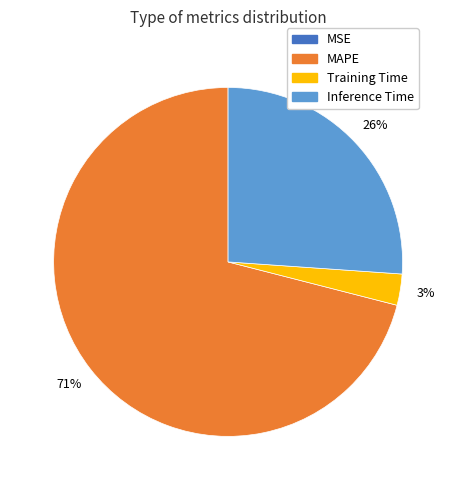

Does Training Time account for over 50% of the chart?

No